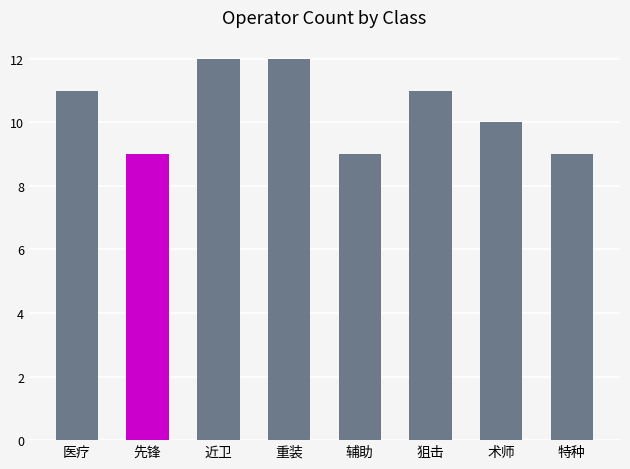

The value at 特种 is 9. True or false?

True